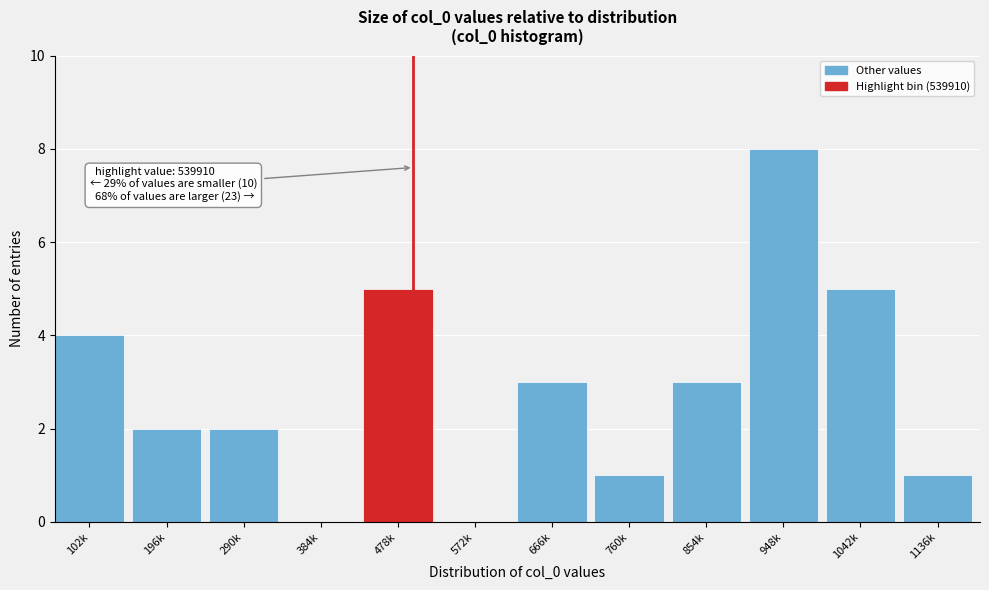

Reading left to right, extract all data points from this chart.

102k=4	196k=2	290k=2	384k=0	478k=5	572k=0	666k=3	760k=1	854k=3	948k=8	1042k=5	1136k=1